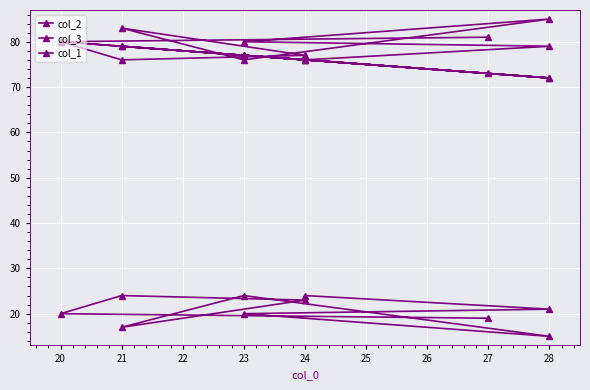

How many col_3 values are between 19 and 24?

8